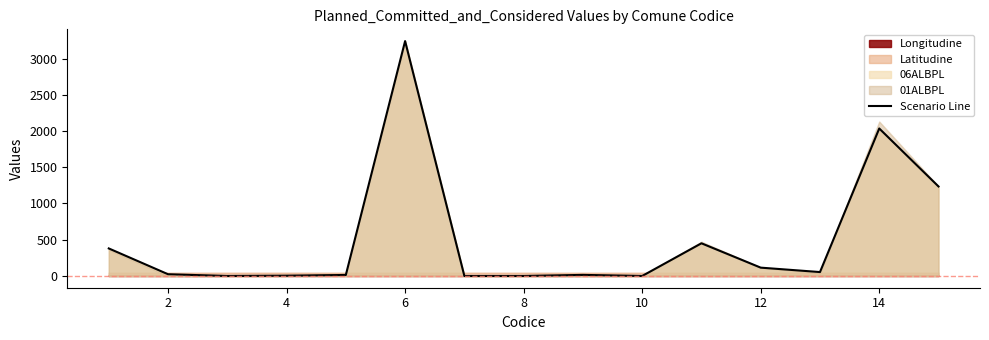

The chart shows a value of -1162 at 12. True or false?

False